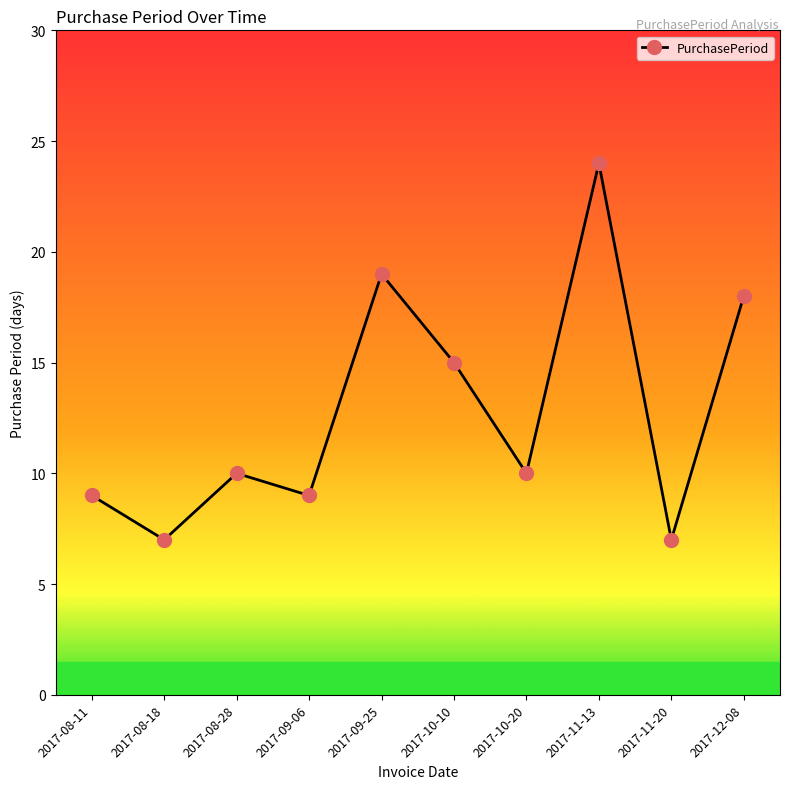

How many points are lower than both their immediate neighbors (excluding endpoints)?

4